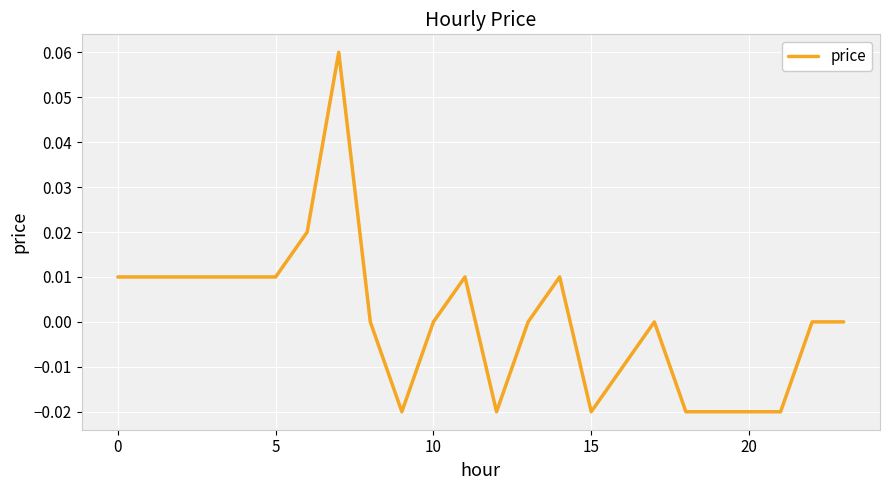

At which label is the value closest to 0?

8